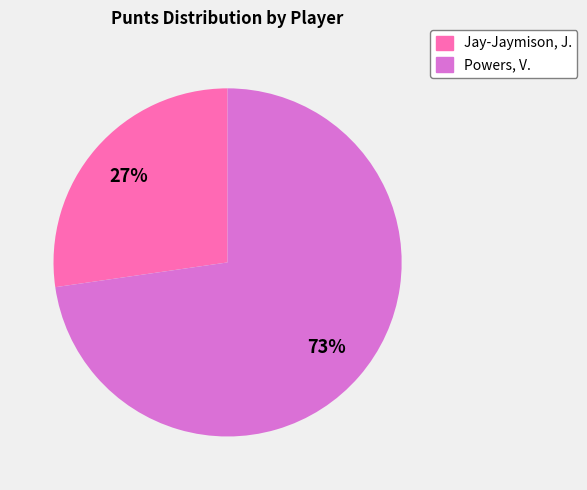

Between Jay-Jaymison, J. and Powers, V., which is larger?

Powers, V.